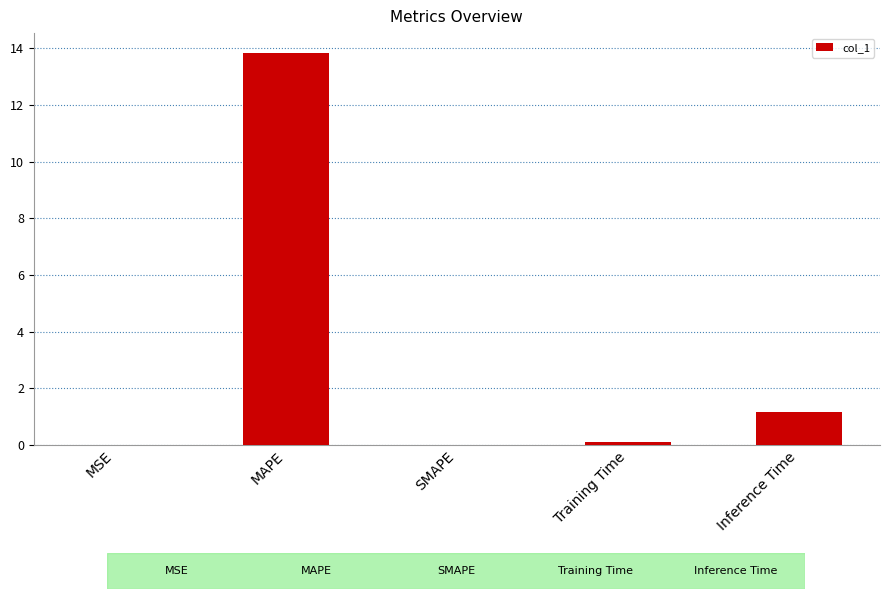

What is the sum of all values?

15.1